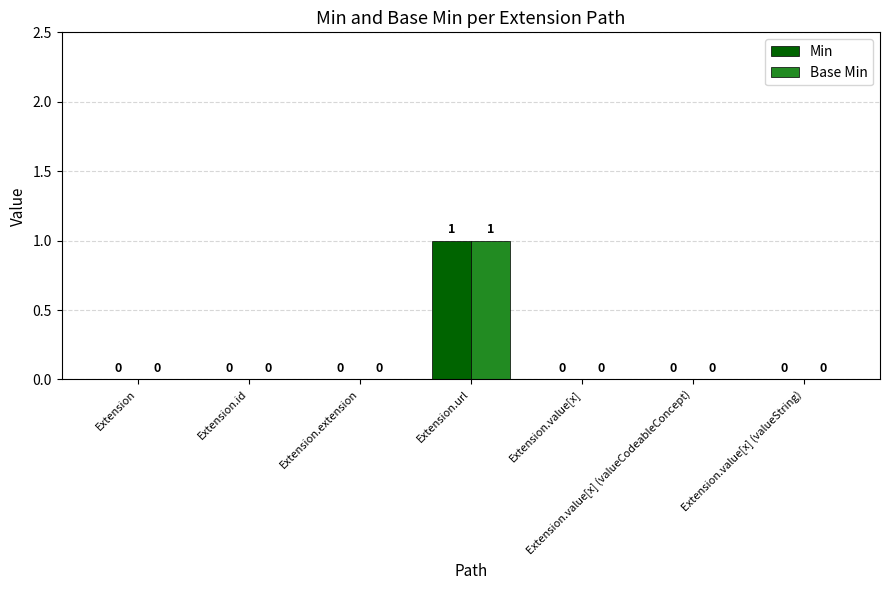

What is the highest value of the Base Min series?

1